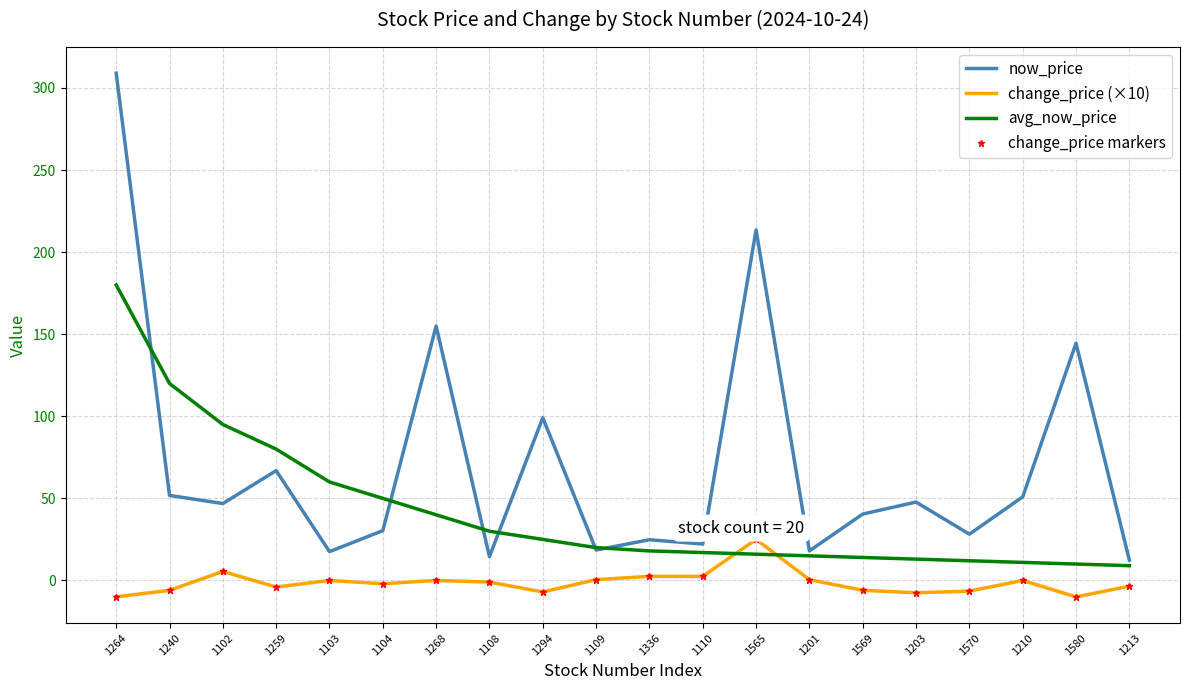

At which category is the sum across all series the highest?

1264